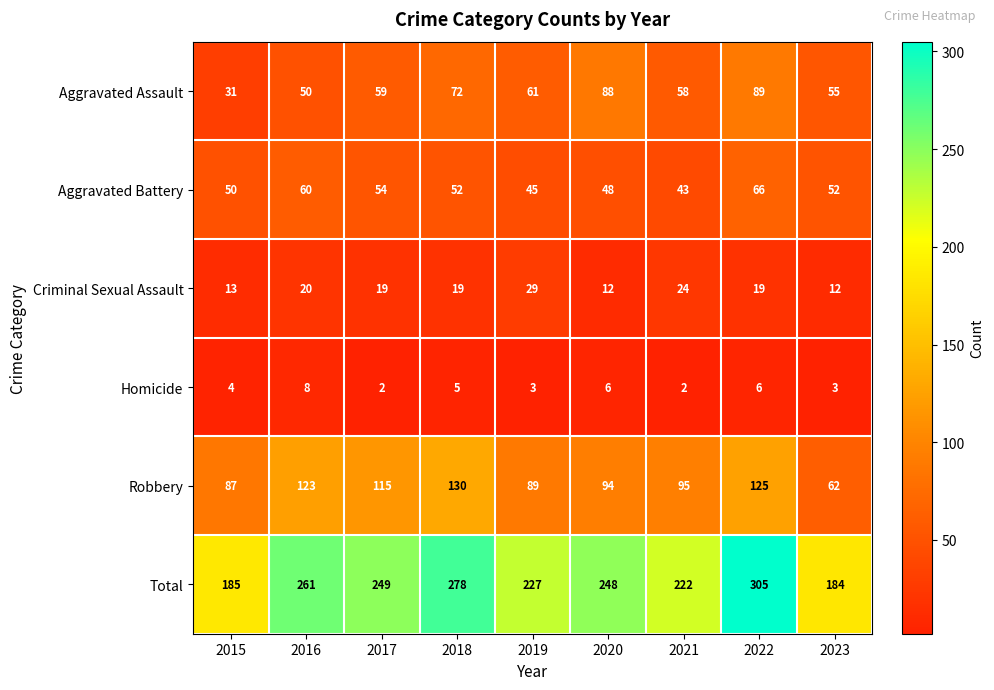

How many distinct data groups are displayed?

6